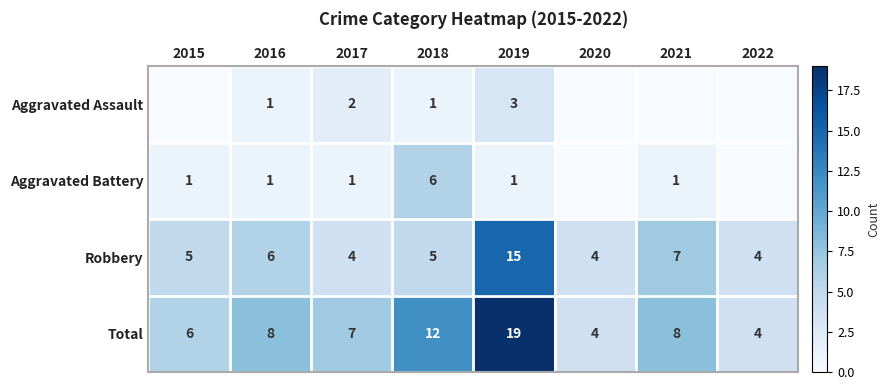

What is the approximate value of Robbery at 2022?

4